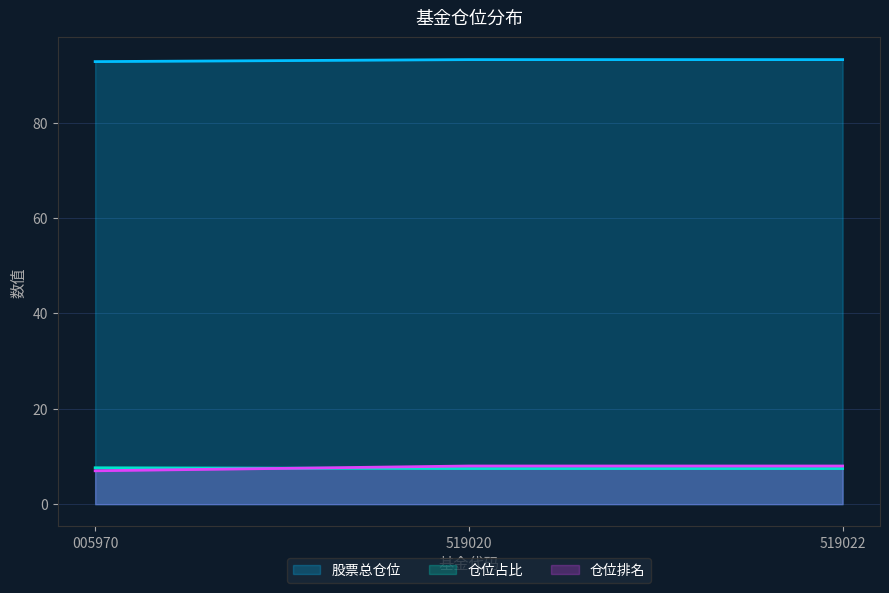

What is the sum of all 仓位排名 values?

23.0